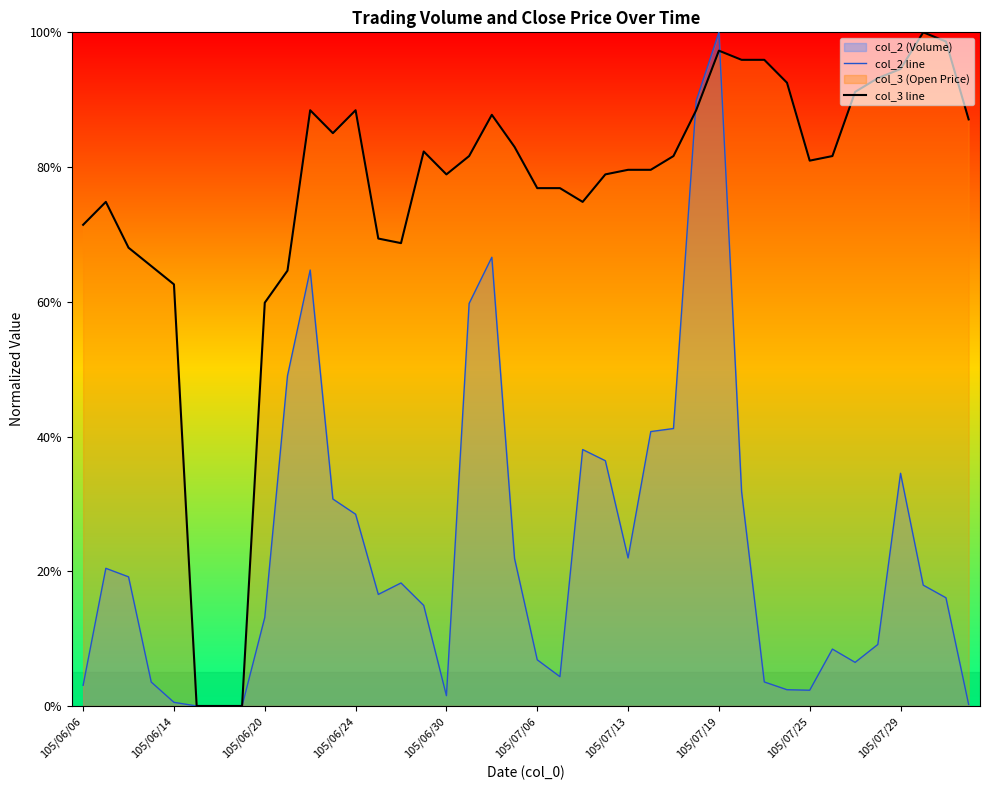

How many data points does each series have?

40